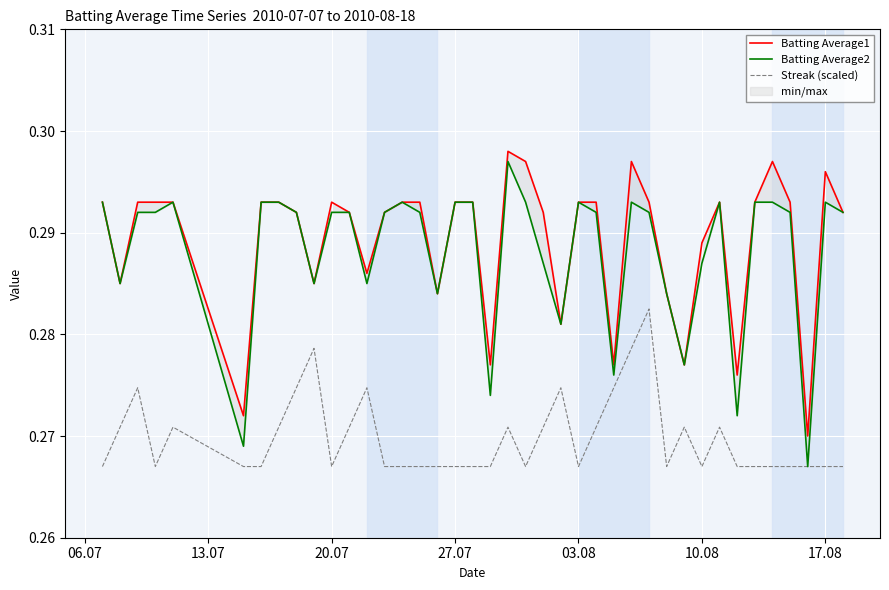

List the series in order of their peak value, highest first.

Batting Average1, Batting Average2, Streak (scaled)